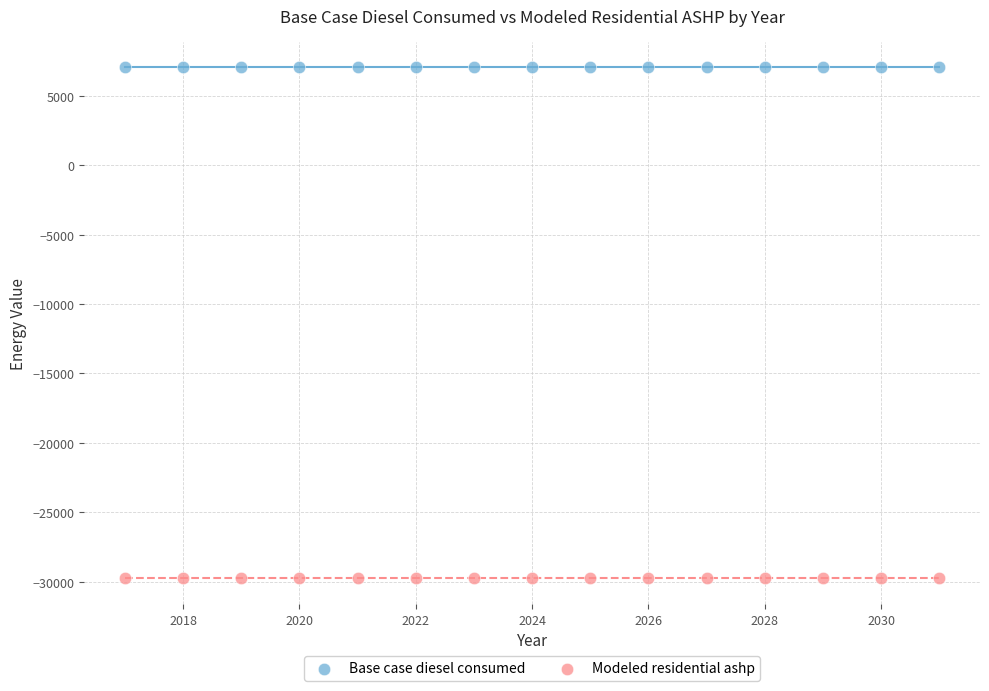

Which series contains the highest Y value?

Base case diesel consumed